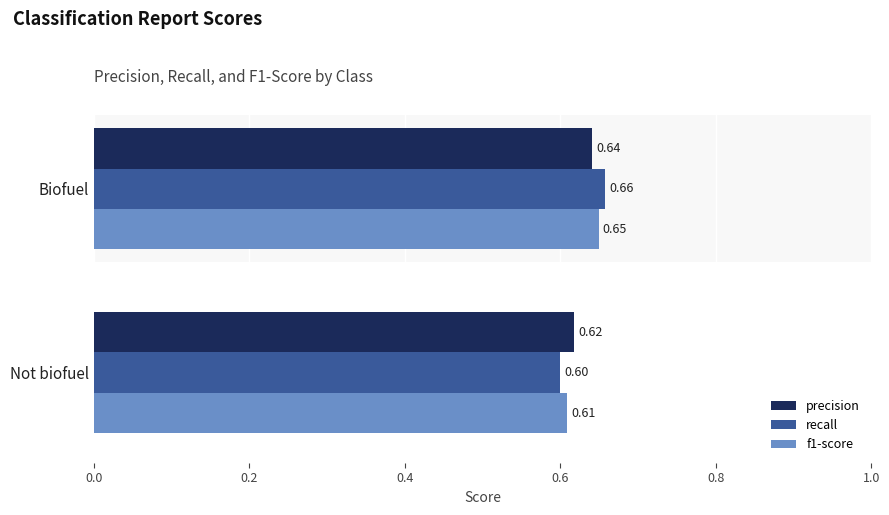

List the series in order of their peak value, highest first.

recall, f1-score, precision